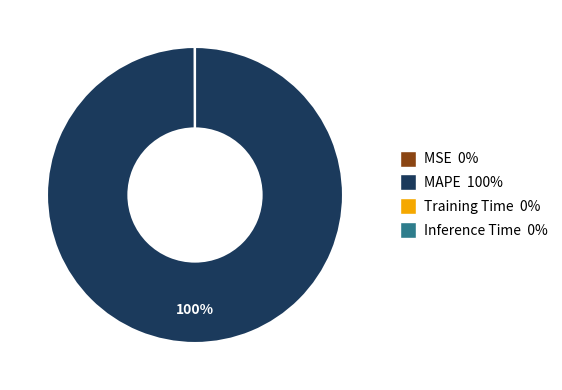

Which slice is the largest?

MAPE